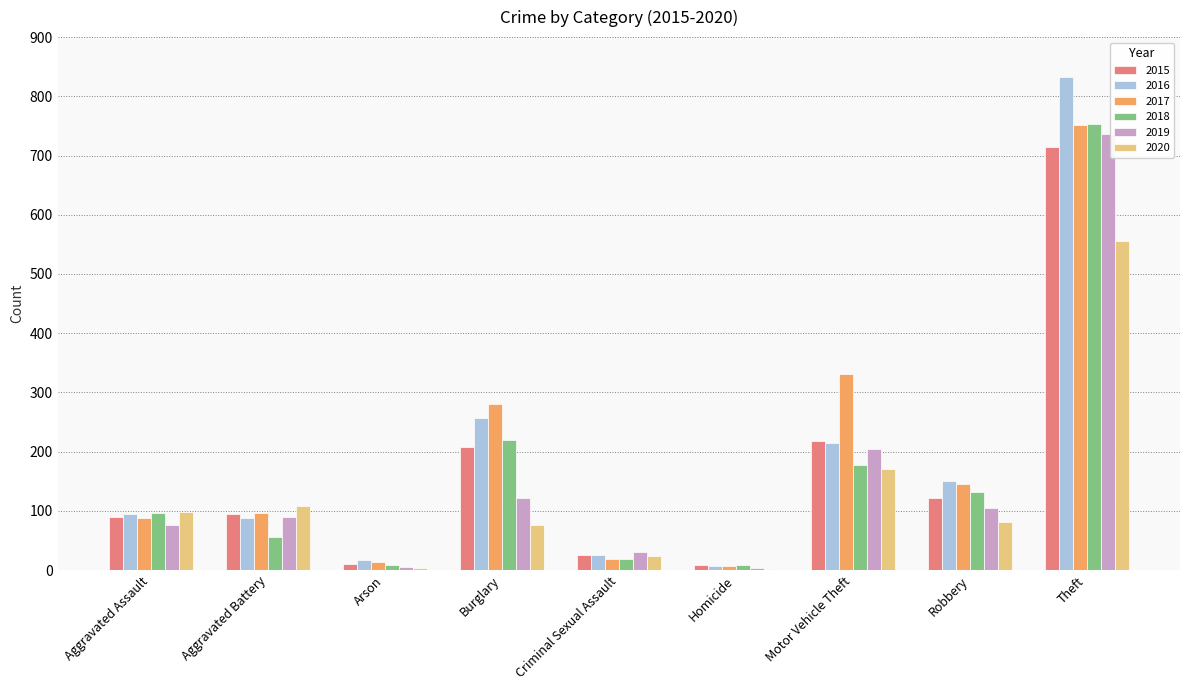

Which category has the highest value across all series?

Theft